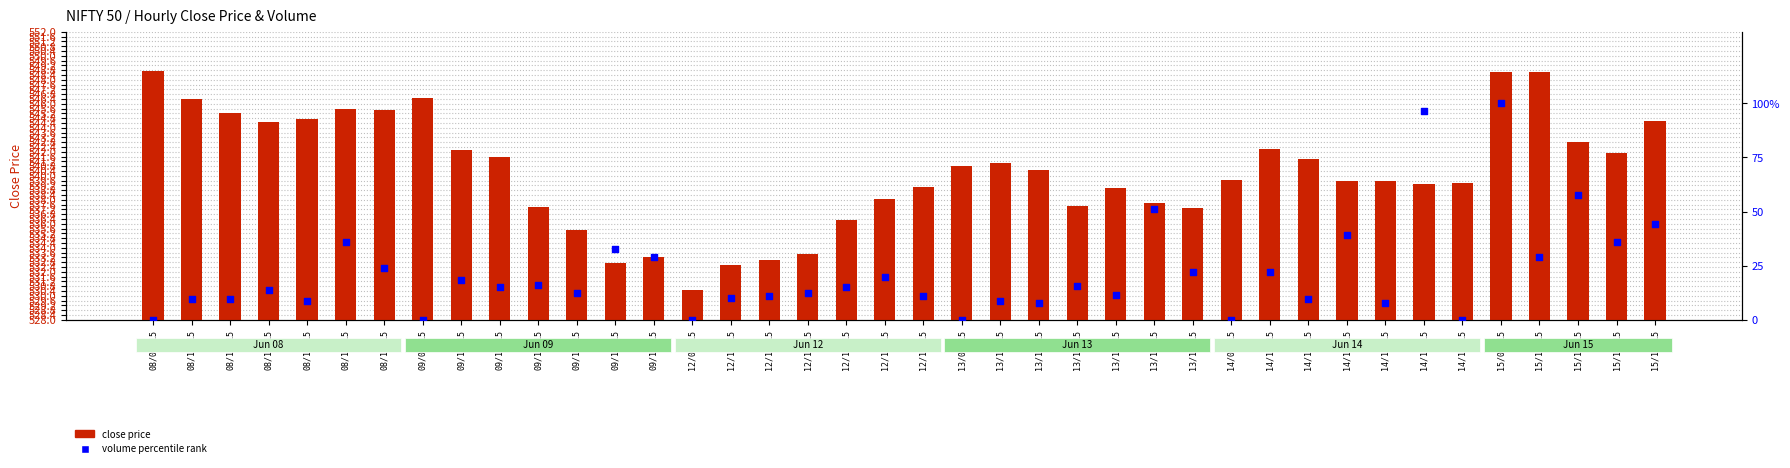

Which series reaches the maximum Y coordinate?

close price